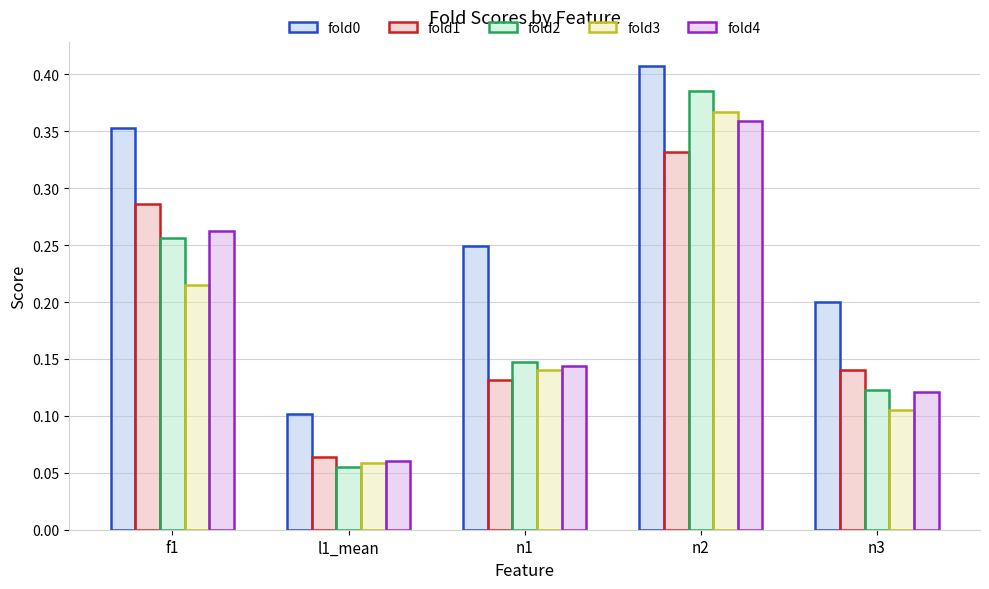

True or false: fold4 has a value of 0.2 at n3.

False